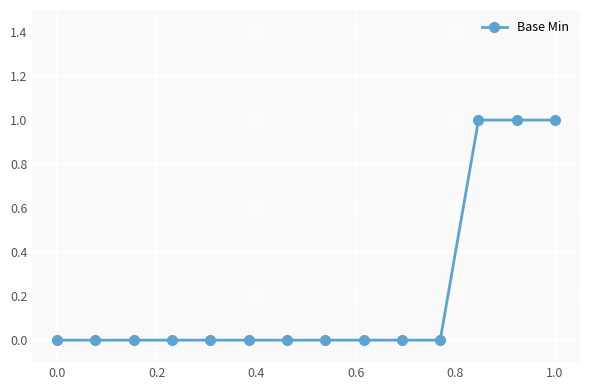

What is the sum of all values?

3